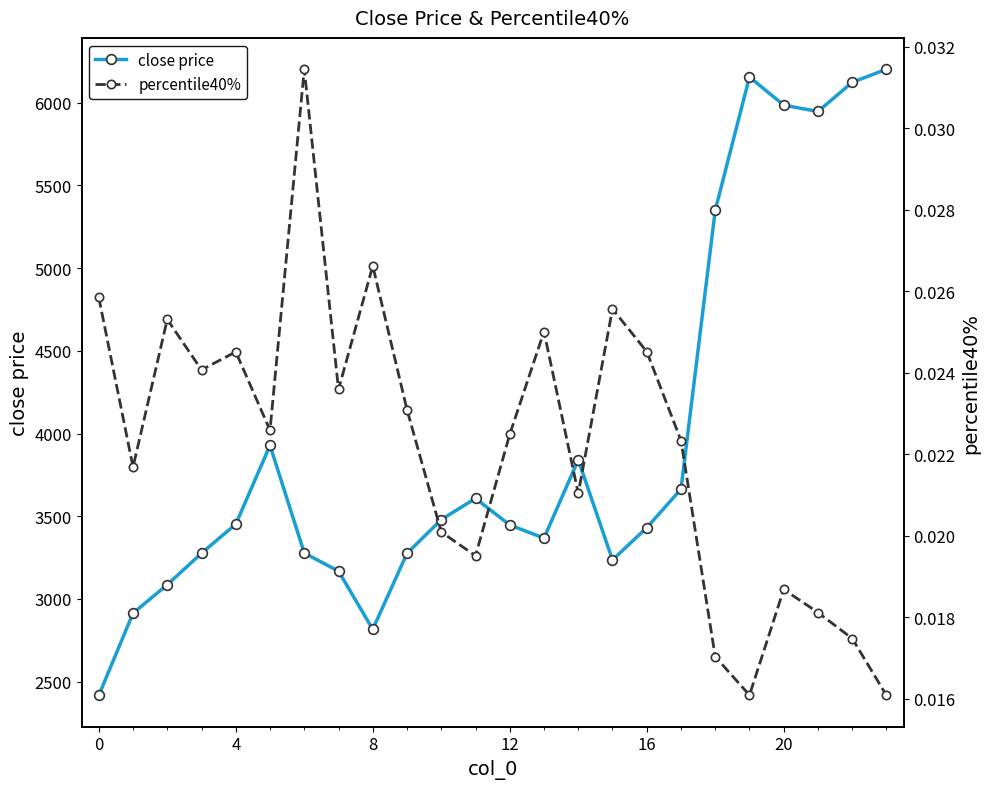

True or false: close price and percentile40% cross at least once.

False